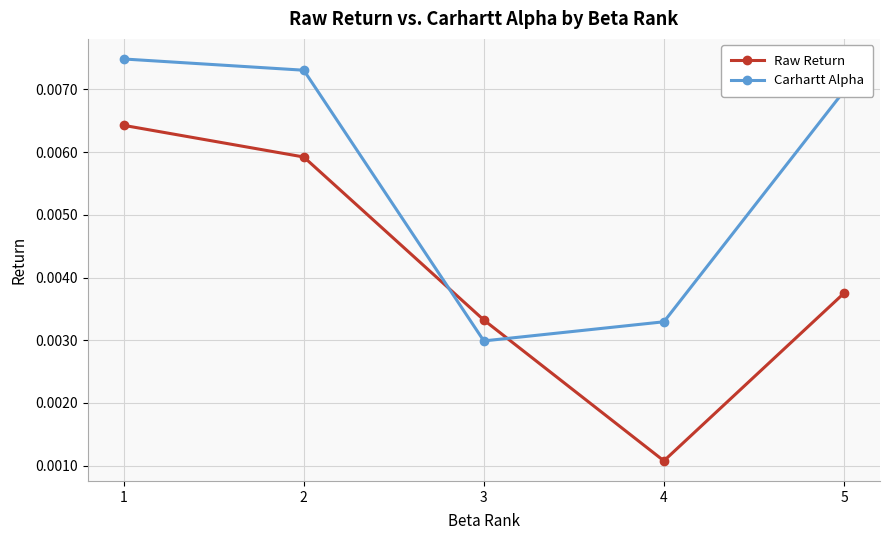

True or false: Raw Return and Carhartt Alpha intersect in this chart.

True